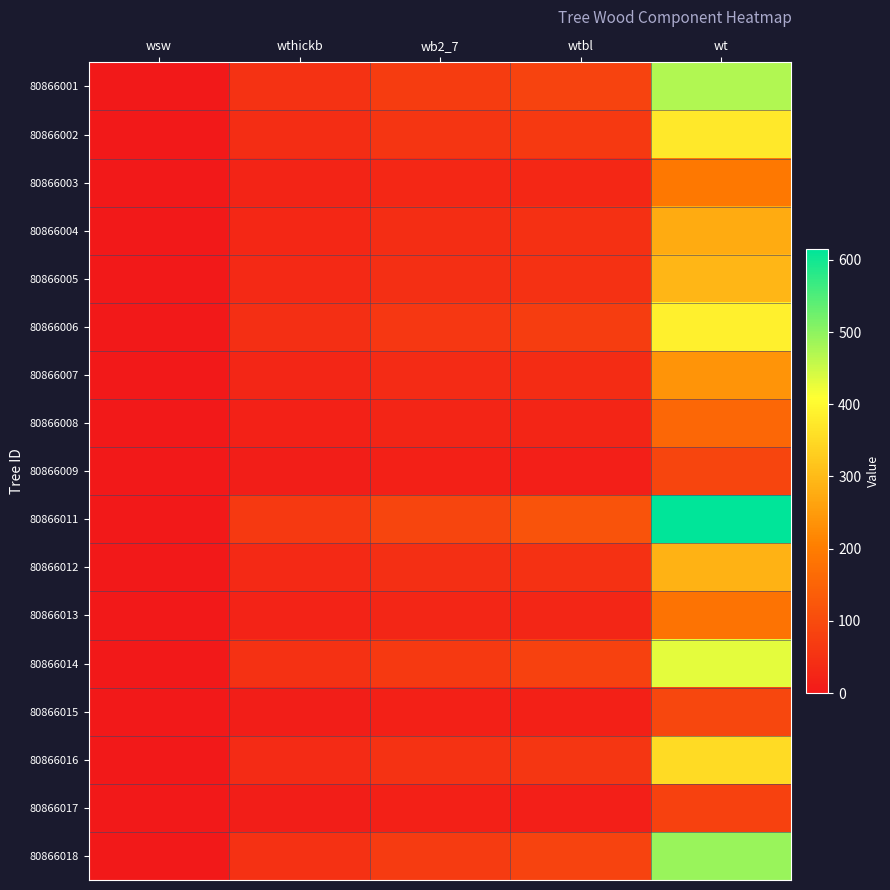

Rank the series at wsw from highest to lowest value.

80866011, 80866001, 80866002, 80866003, 80866004, 80866005, 80866006, 80866007, 80866008, 80866009, 80866012, 80866013, 80866014, 80866015, 80866016, 80866017, 80866018